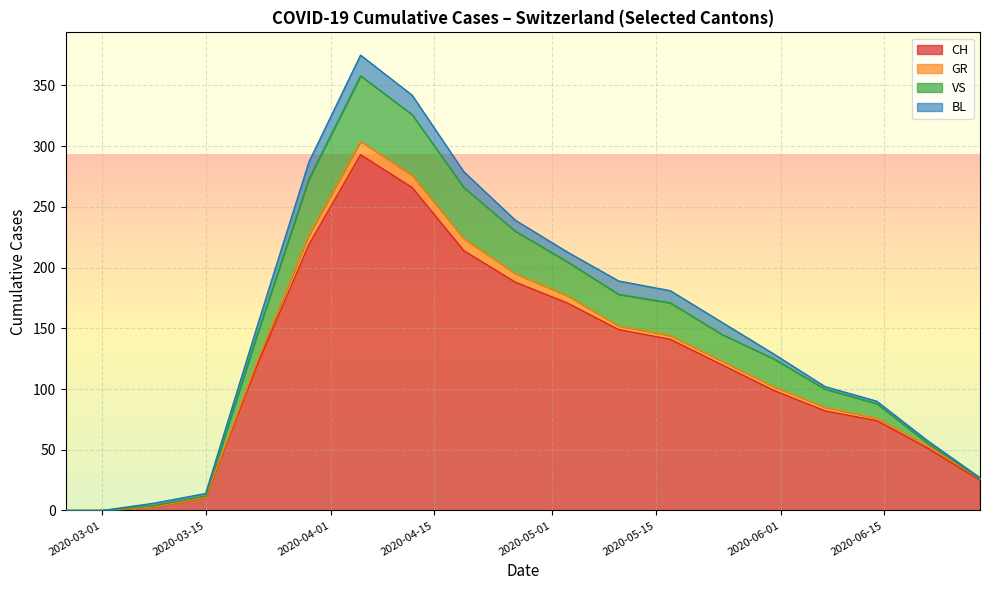

At which label does CH first exceed 120?

2020-03-29